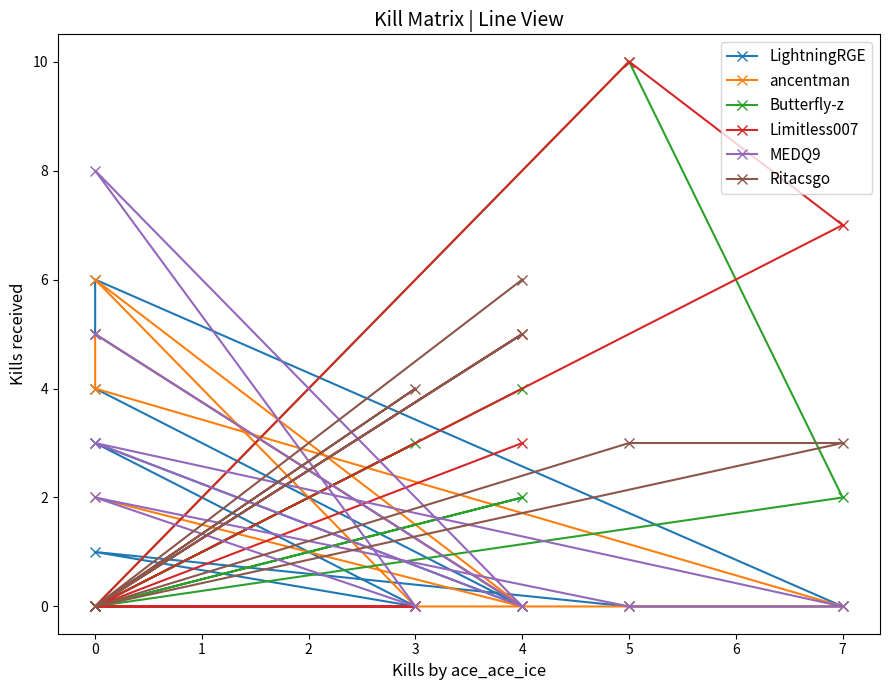

Rank the series by their maximum value, from lowest to highest.

LightningRGE, ancentman, Ritacsgo, MEDQ9, Butterfly-z, Limitless007